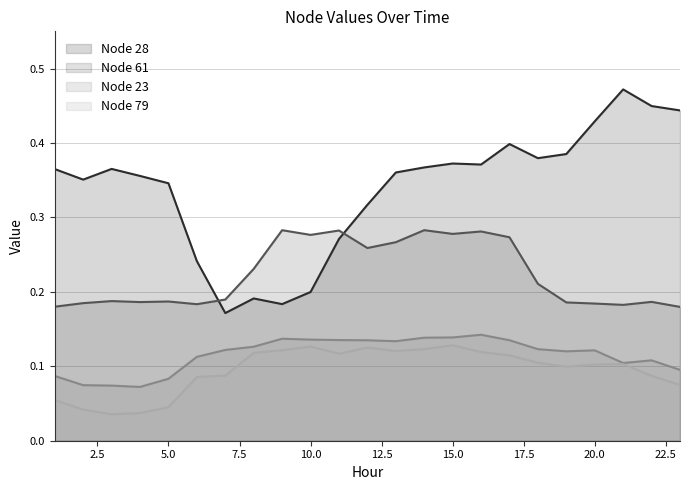

Which category has the lowest value in the Node 79 series?

3